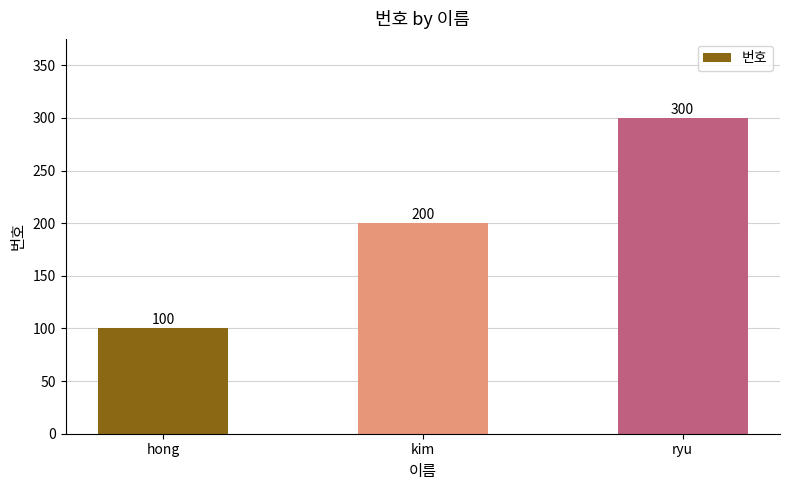

Does the chart contain any negative values?

No